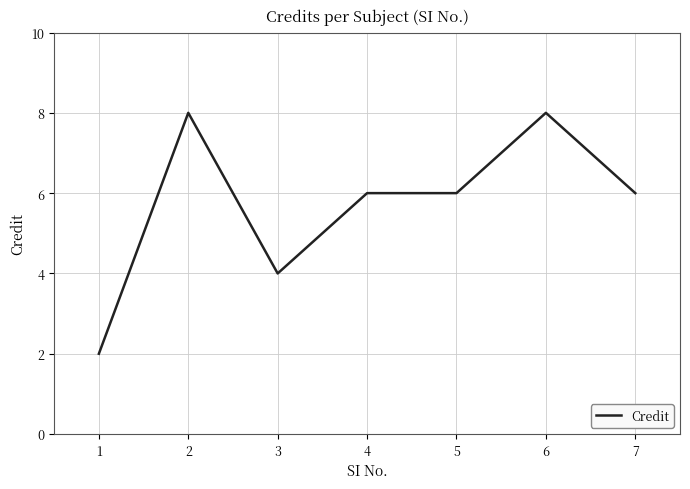

What is the difference between the maximum and minimum values?

6